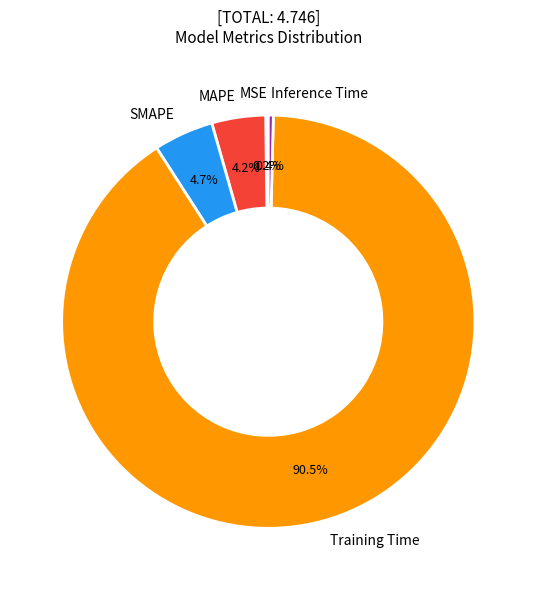

Which slice is the largest?

Training Time